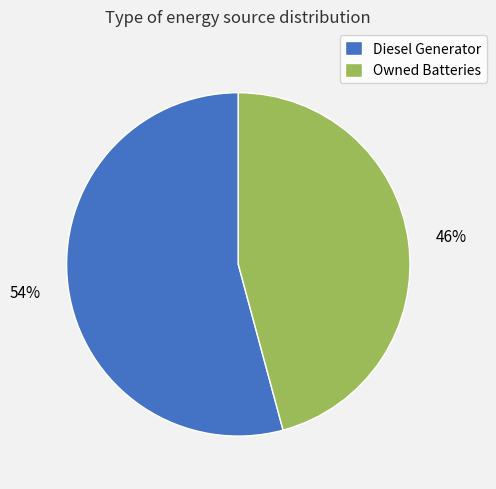

Count the number of slices in the pie.

2